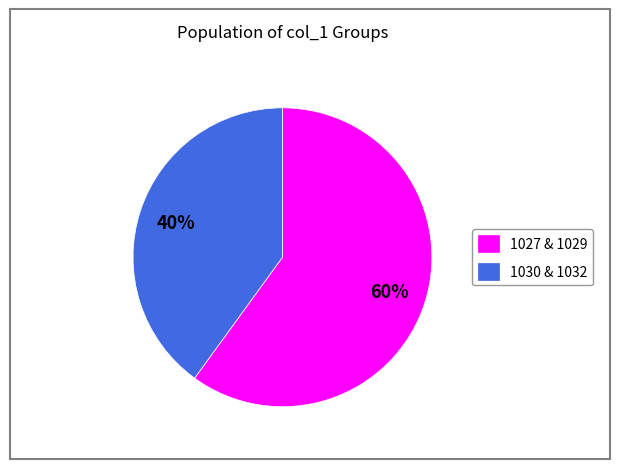

Is there a majority slice in this chart?

Yes